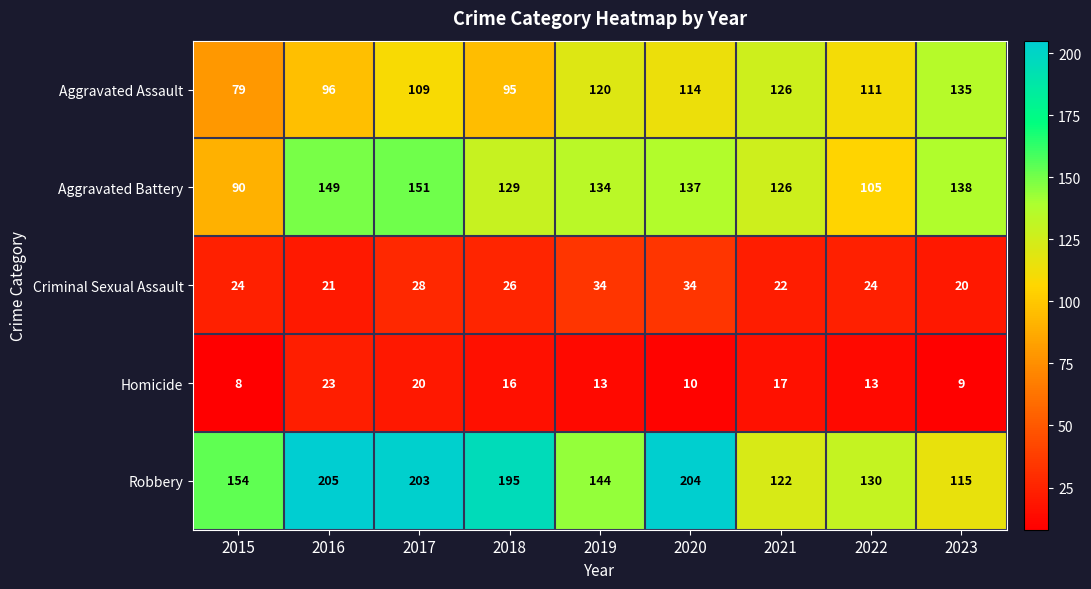

The Aggravated Battery series shows 26 at 2015. True or false?

False